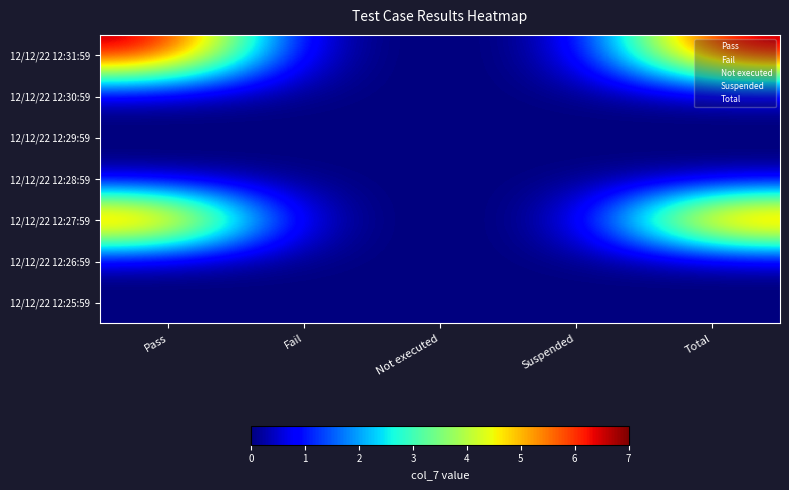

List the labels in order of 12/12/22 12:27:59 value, largest first.

Pass, Total, Fail, Not executed, Suspended